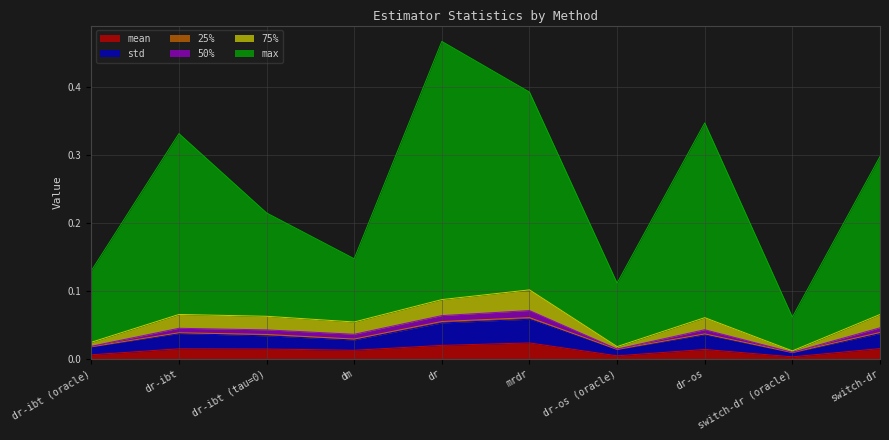

Does the chart have visible grid lines?

Yes